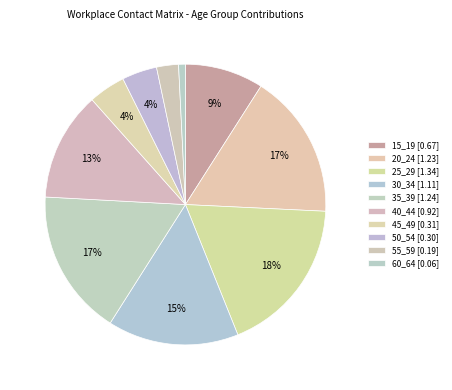

To the nearest percent, what portion does 15_19 represent?

9%